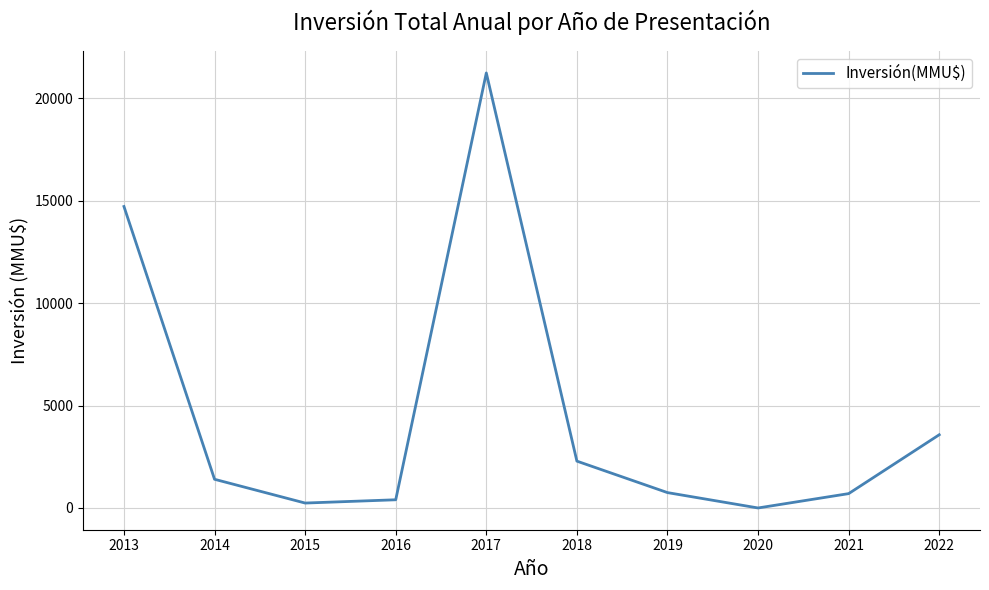

Where is the first local maximum?

2017